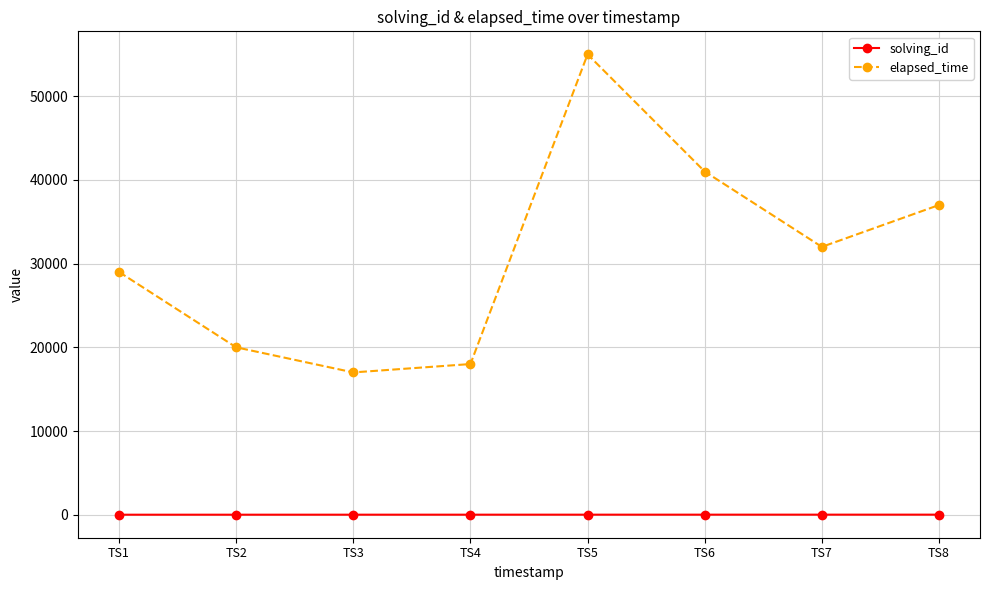

How many distinct data groups are displayed?

2